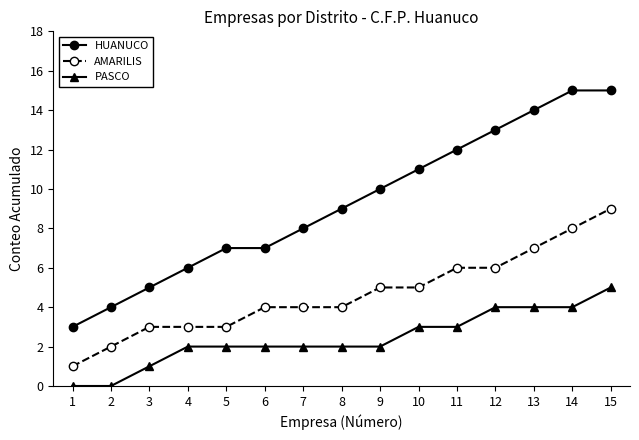

How many lines are shown in the chart?

3